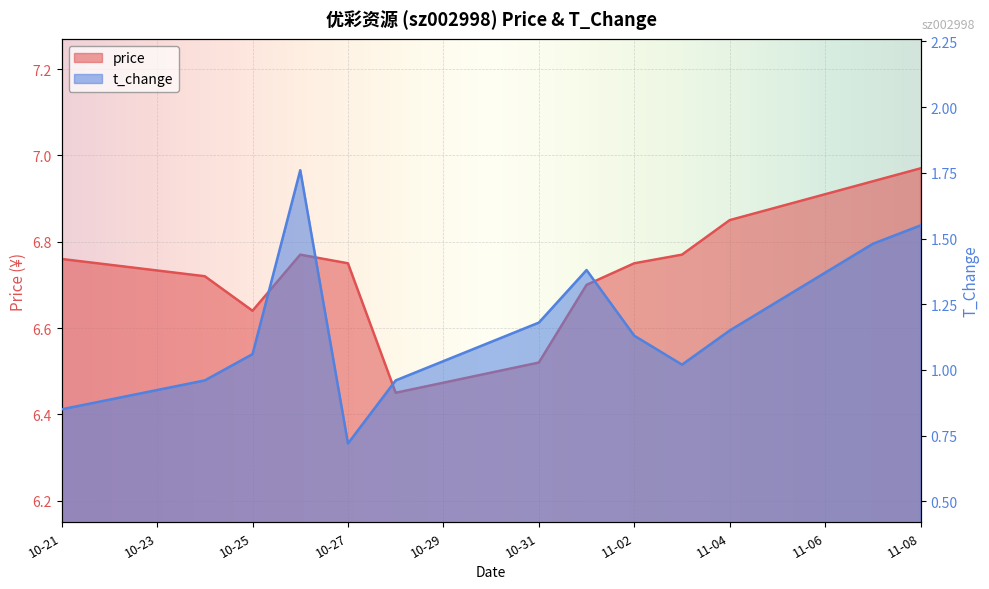

At which category is the sum across all series the highest?

2022-10-26